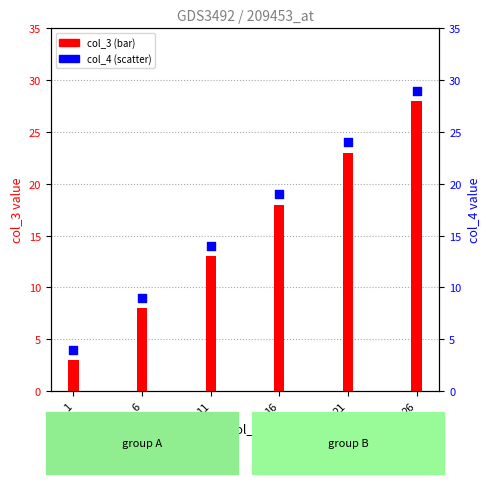

Which series has the largest Y range (max minus min)?

col_3